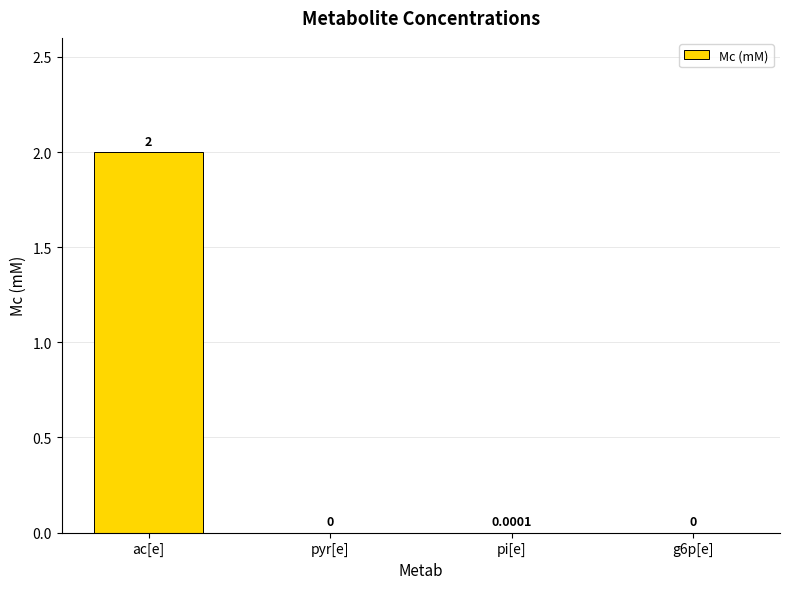

Count the number of categories in the chart.

4